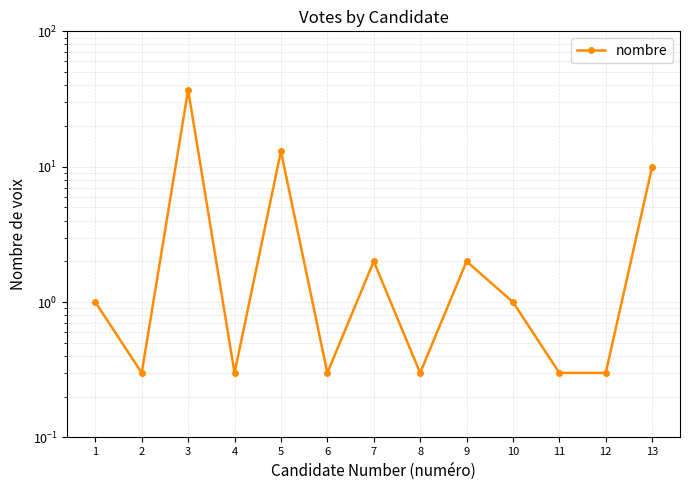

What is the sum of the values at 2 and 13?

10.3